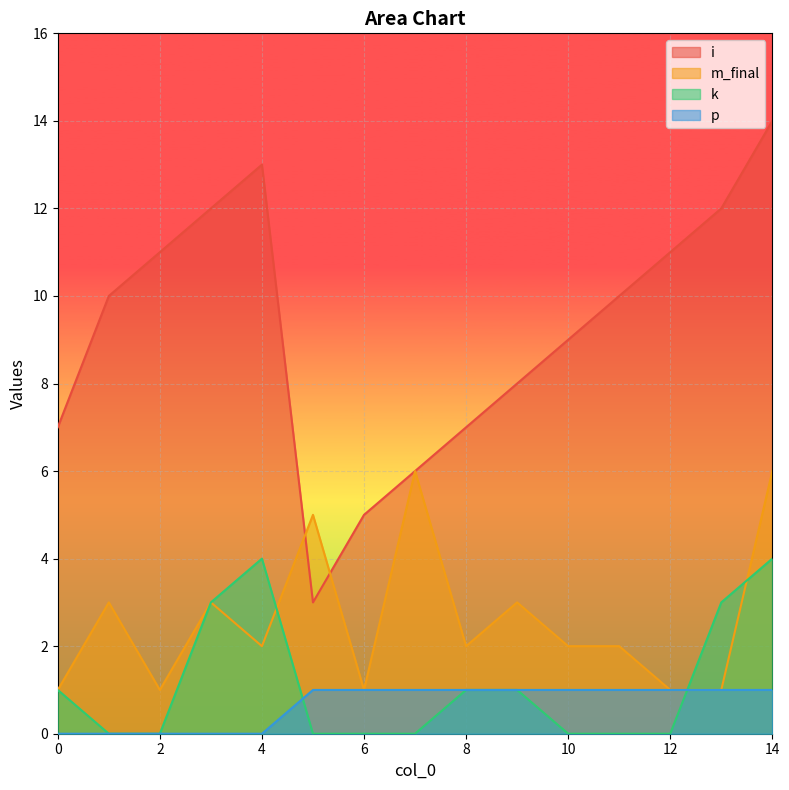

How many lines are shown in the chart?

4